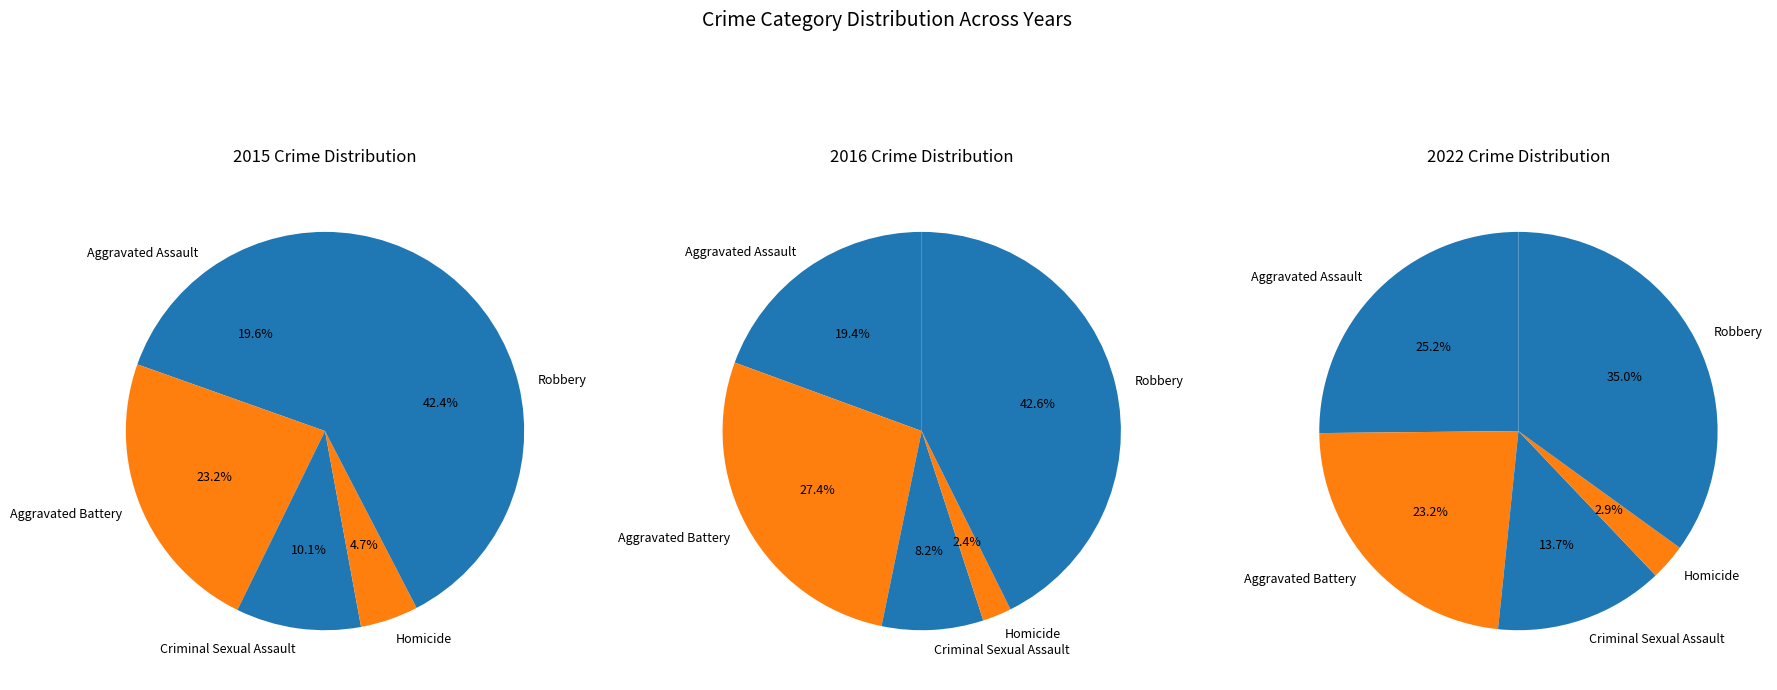

Rank the series by their maximum value, from lowest to highest.

2022, 2015, 2016